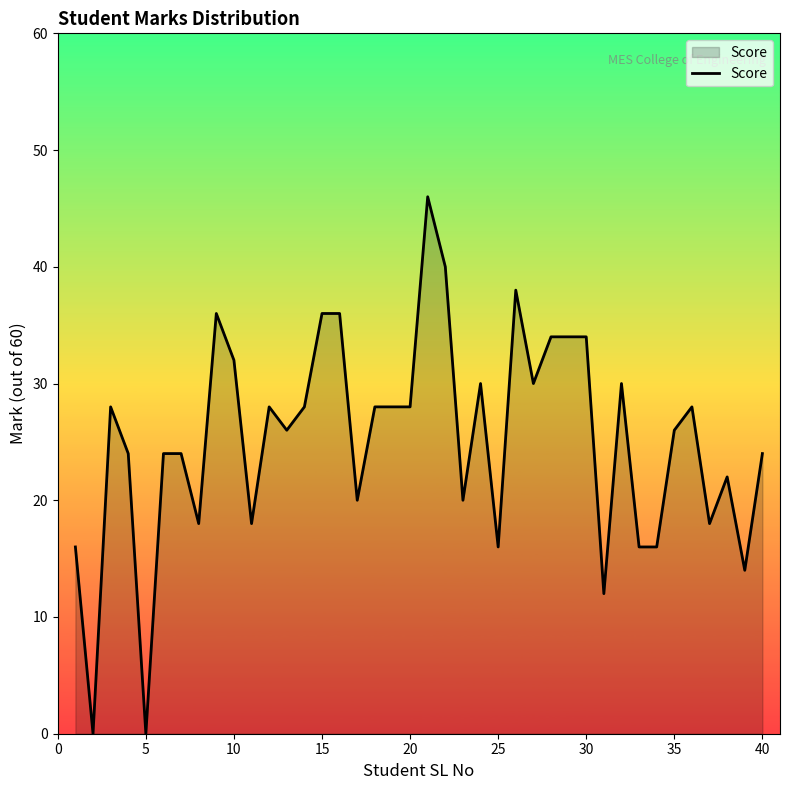

Reading left to right, list all the values displayed in this chart.

16	0	28	24	0	24	24	18	36	32	18	28	26	28	36	36	20	28	28	28	46	40	20	30	16	38	30	34	34	34	12	30	16	16	26	28	18	22	14	24